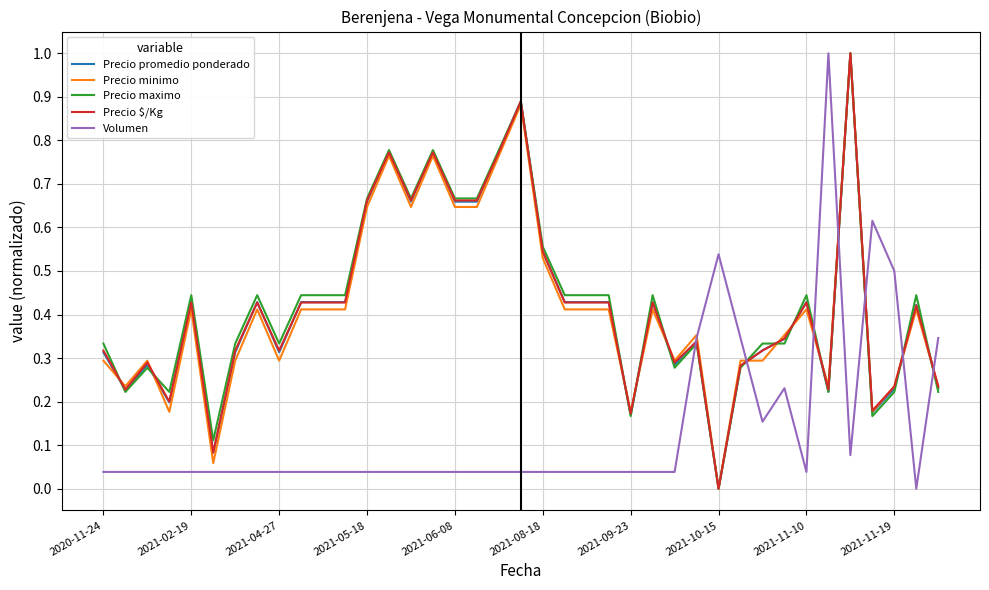

What is the highest value of the Precio promedio ponderado series?

1.0